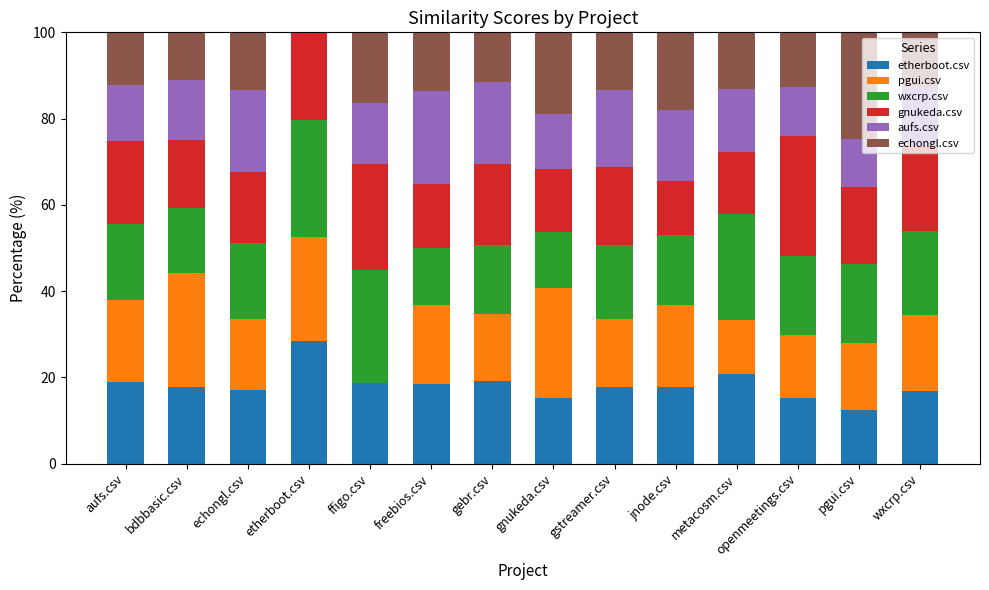

Which category has the highest value in the etherboot.csv series?

etherboot.csv